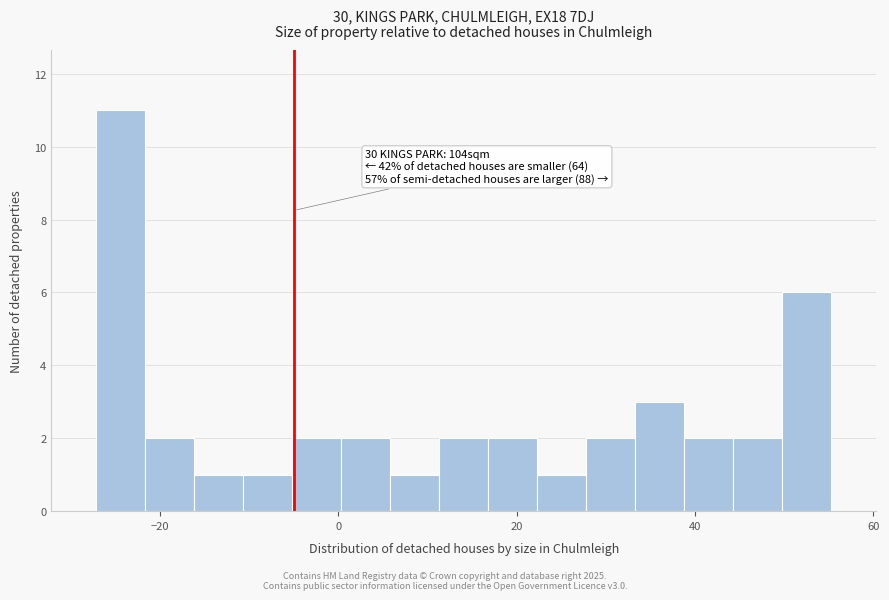

Read against the x-axis, roughly where is the centre of the tallest bar?

-24